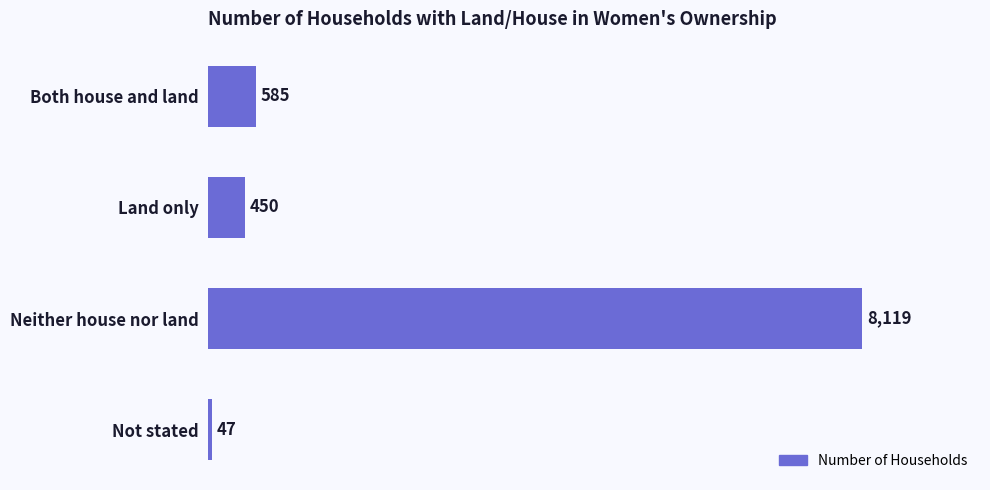

Which category has the highest value across all series?

Neither house nor land